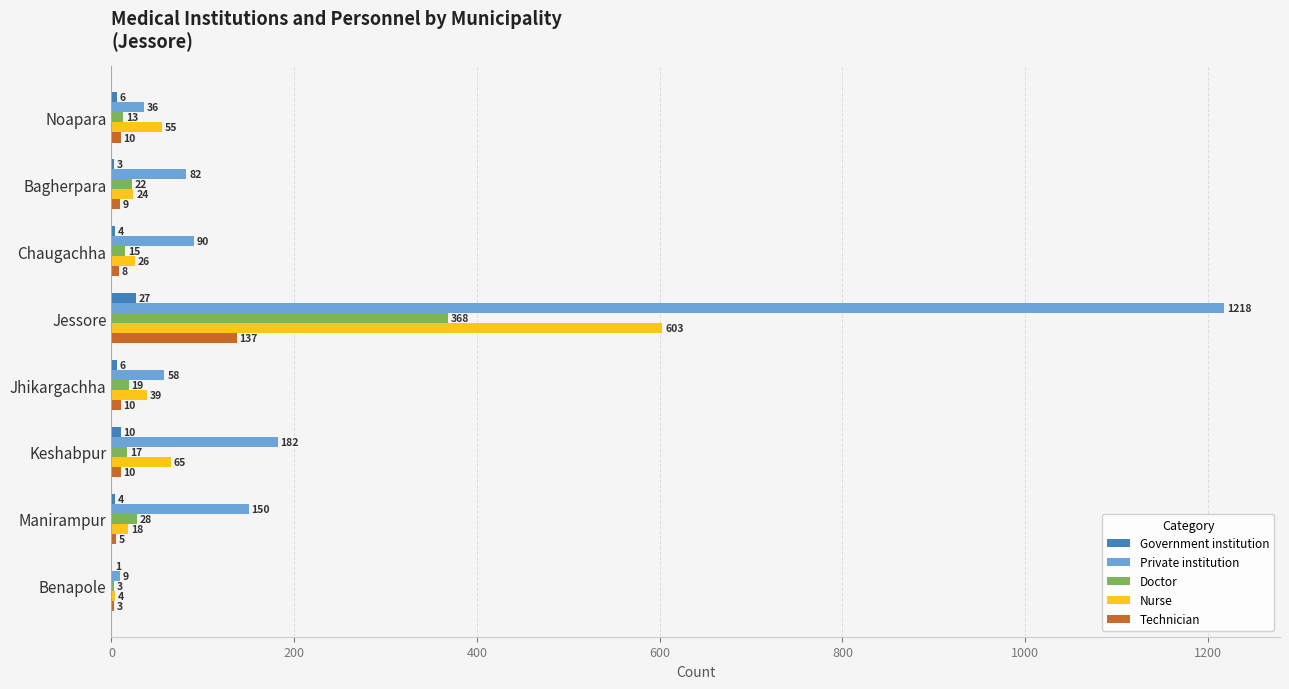

The value of Private institution at Jhikargachha is 58. True or false?

True